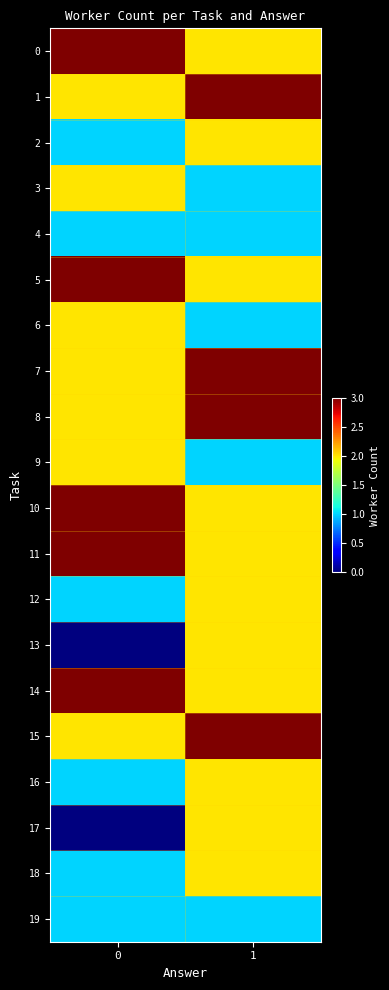

Is it true that 14 equals 3 at 0?

True